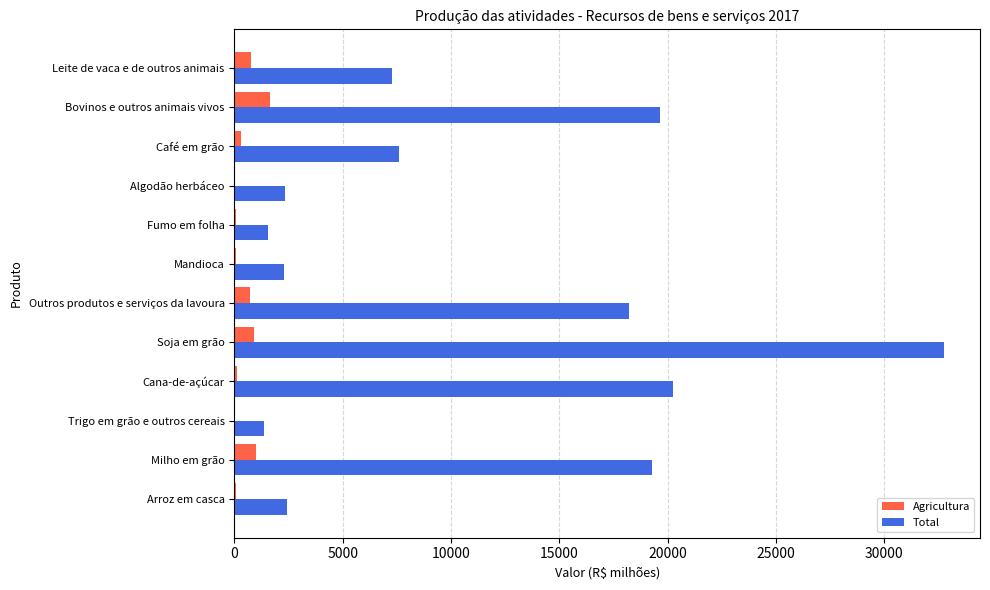

Which label corresponds to the largest value in the chart?

Soja em grão